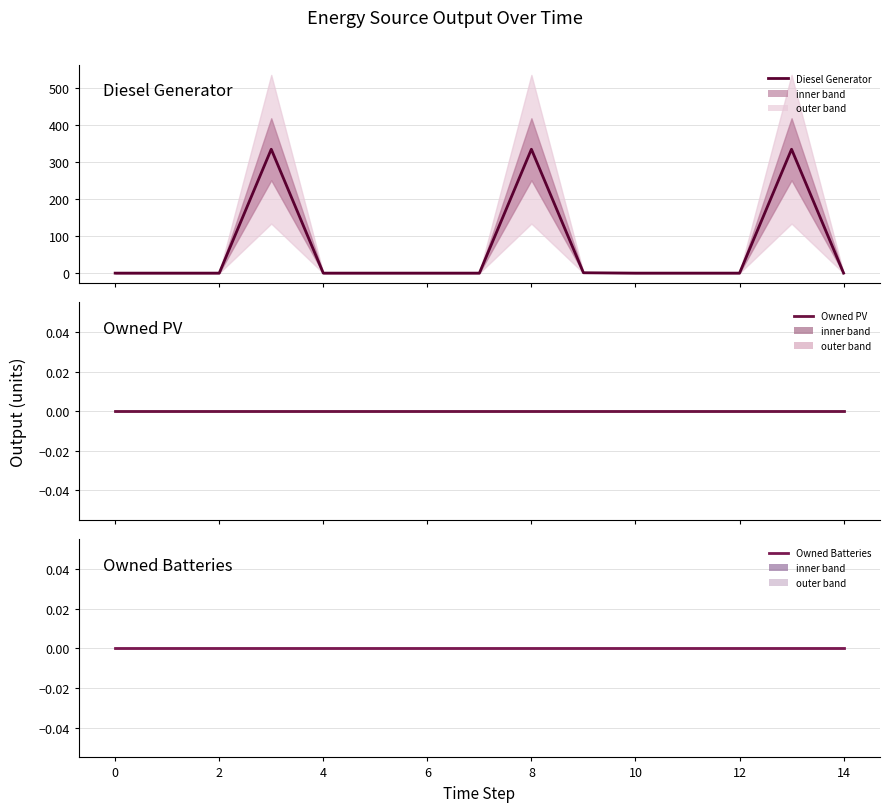

Between 0 and 10, which series saw the biggest shift?

Diesel Generator